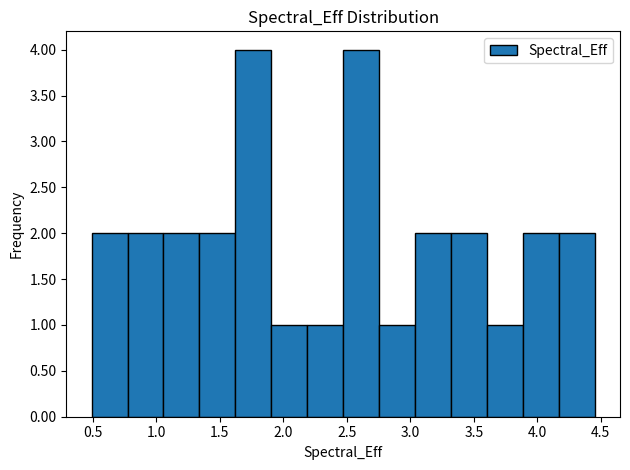

Reading left to right, list every bar in this chart as the range it spans on the x-axis followed by its height. Neither the bar edges nor the heights are printed on the chart, so give them approximately, as read against the axes.

0.50 to 0.75: 2
0.75 to 1.05: 2
1.05 to 1.35: 2
1.35 to 1.60: 2
1.60 to 1.90: 4
1.90 to 2.20: 1
2.20 to 2.45: 1
2.45 to 2.75: 4
2.75 to 3.05: 1
3.05 to 3.30: 2
3.30 to 3.60: 2
3.60 to 3.90: 1
3.90 to 4.15: 2
4.15 to 4.45: 2